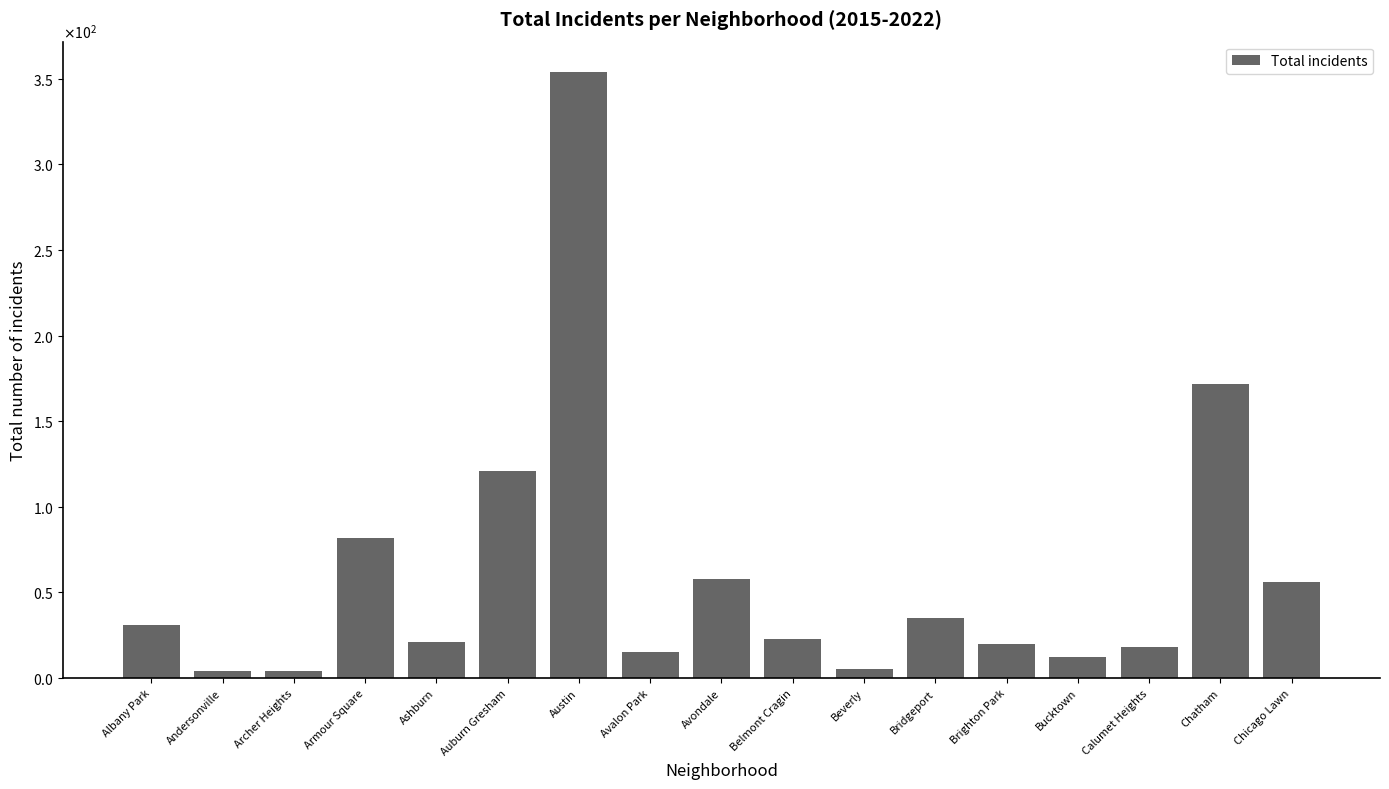

What is the difference between the maximum and minimum values?

350